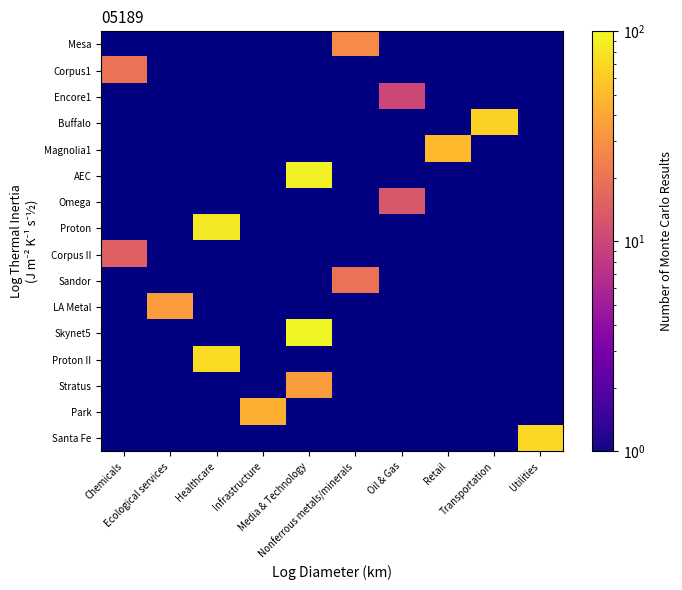

Count the number of data series in this chart.

16